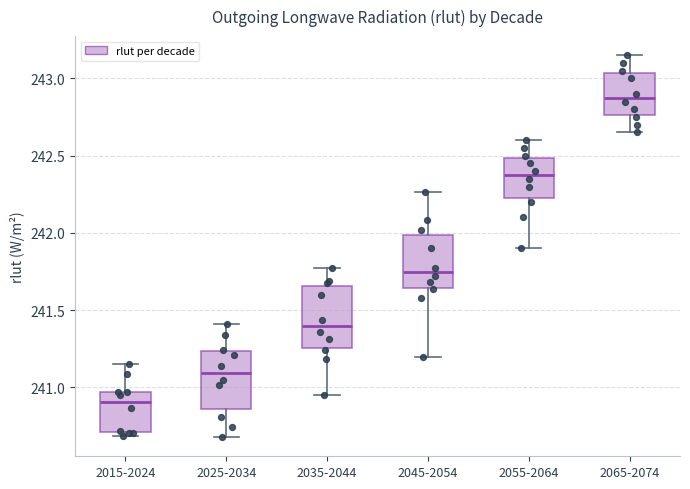

Reading left to right, transcribe this box plot: for each box, give where its median line is, the range the box spans, and where its two whiskers end, as read against the y-axis. The values are not printed on the chart, so give them approximately, as read against the axis.

2015-2024: median 240.90, box 240.70 to 240.95, whiskers 240.70 (just below the box's lower edge) to 241.15
2025-2034: median 241.10, box 240.85 to 241.25, whiskers 240.70 to 241.40
2035-2044: median 241.40, box 241.25 to 241.65, whiskers 240.95 to 241.75
2045-2054: median 241.75, box 241.65 to 242.00, whiskers 241.20 to 242.25
2055-2064: median 242.40, box 242.25 to 242.50, whiskers 241.90 to 242.60
2065-2074: median 242.90, box 242.75 to 243.05, whiskers 242.65 to 243.15